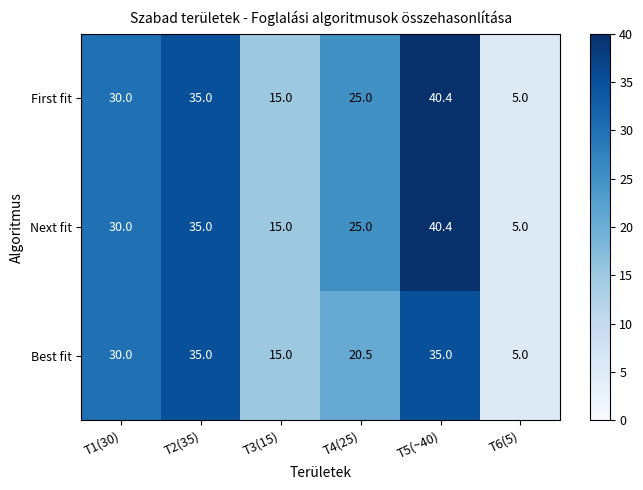

What is the difference between the highest and lowest values at T4(25)?

4.5